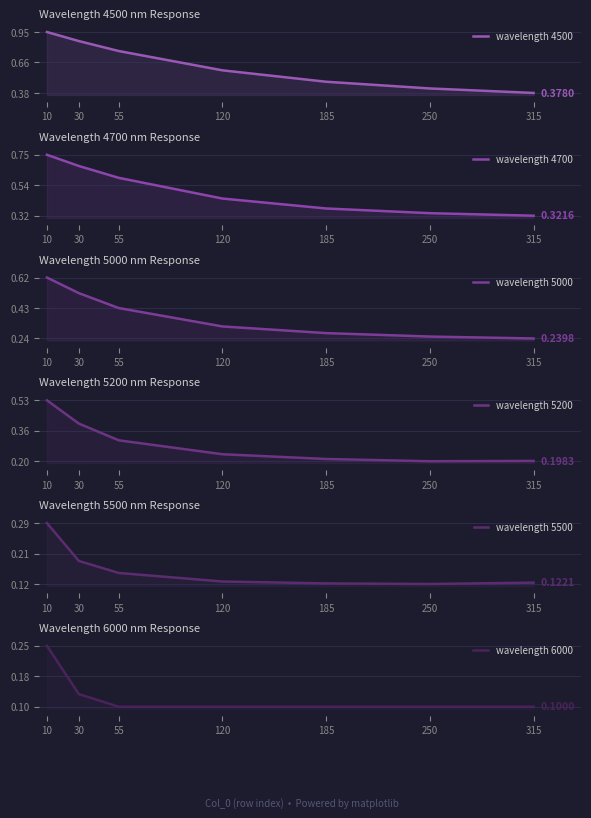

Which series has the largest range (max minus min)?

wavelength 4500